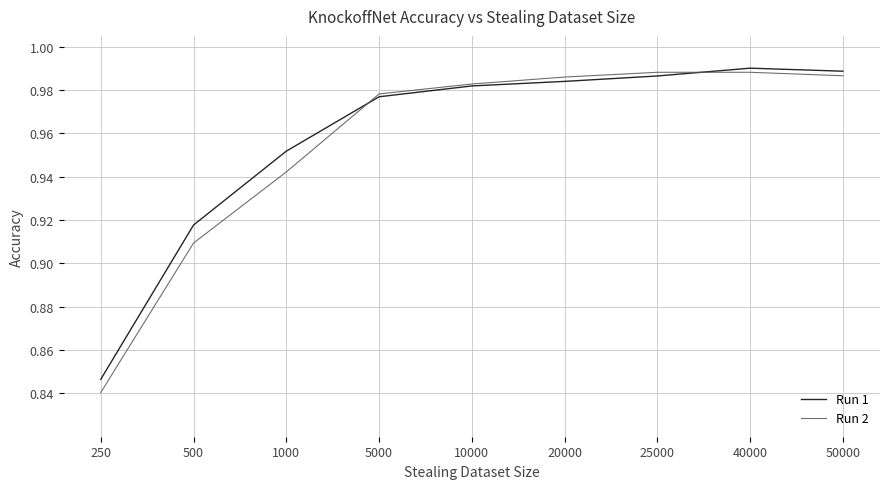

Which category has the lowest value in the Run 1 series?

250